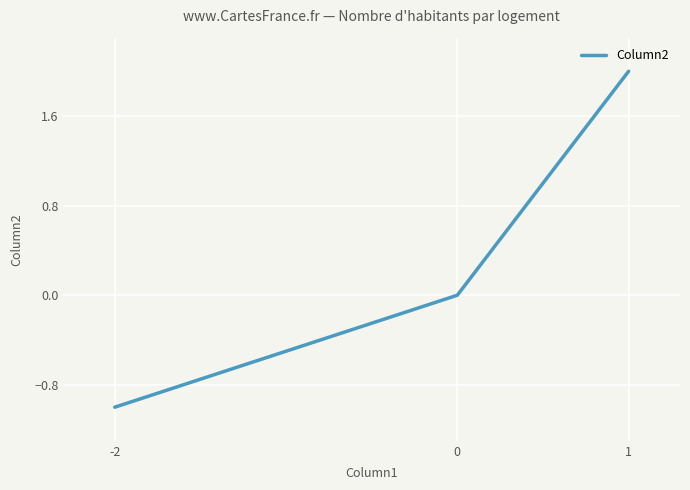

How many lines are shown in the chart?

1